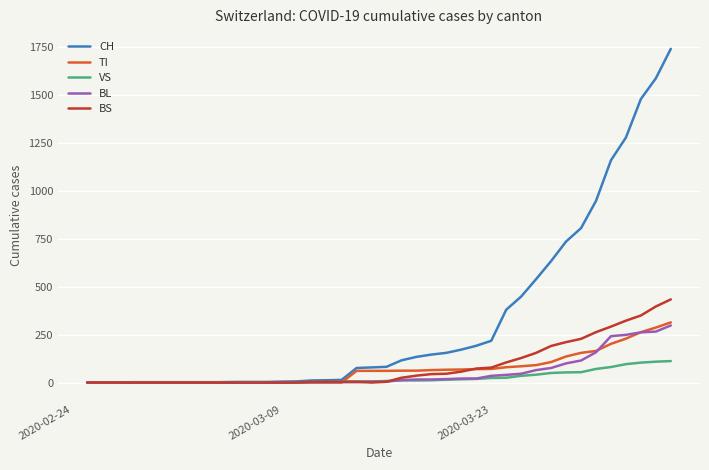

Which series has the largest total across all categories?

CH